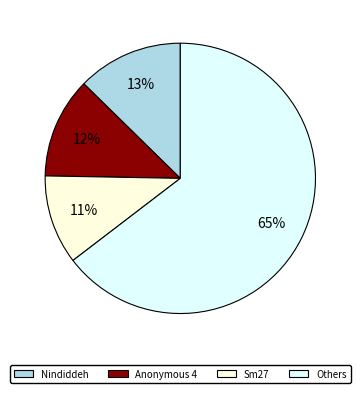

To the nearest percent, what is the average slice percentage?

25%